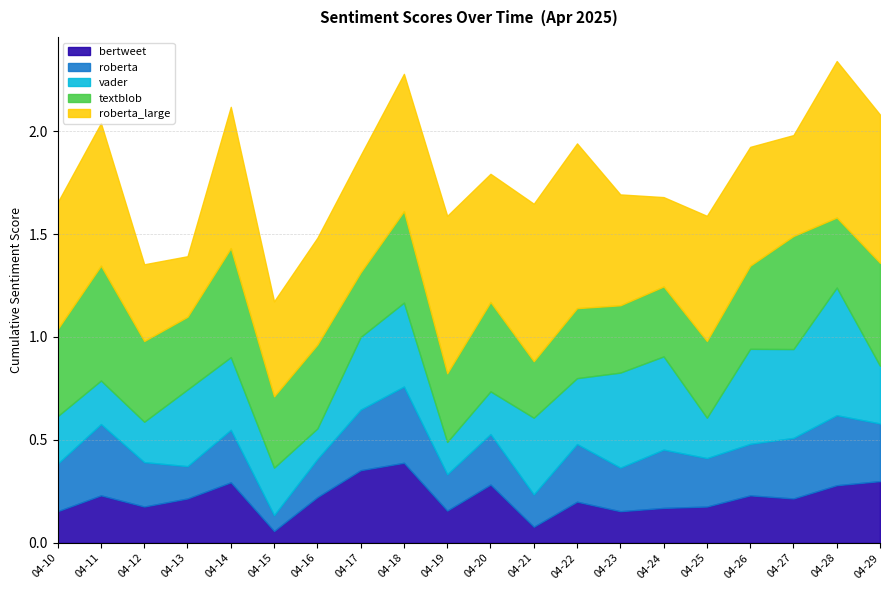

Between 2025-04-12 and 2025-04-24, which is larger?

2025-04-24